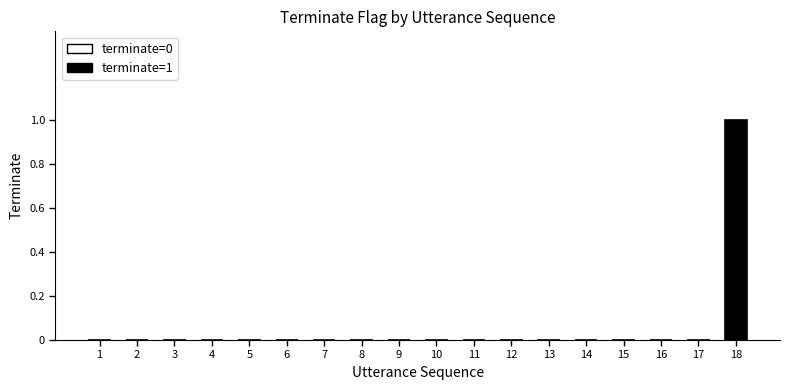

List the labels in order of value, smallest first.

1, 2, 3, 4, 5, 6, 7, 8, 9, 10, 11, 12, 13, 14, 15, 16, 17, 18